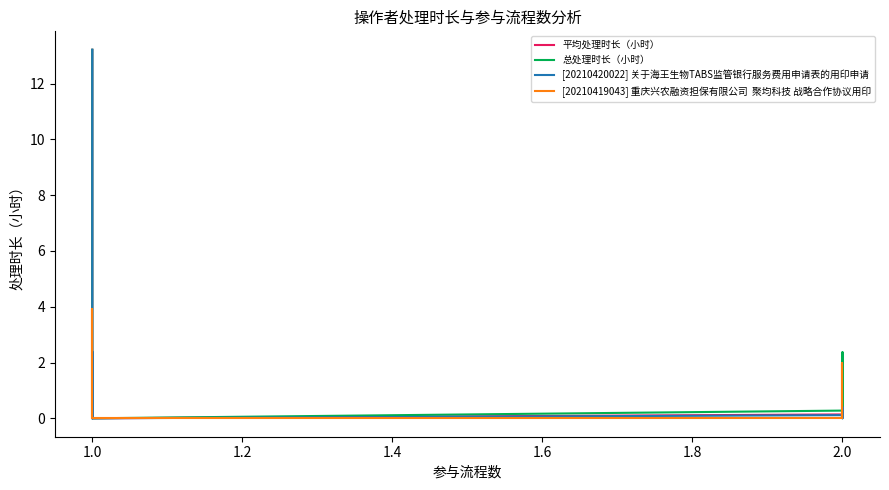

What is the difference between the maximum and second lowest values in the 平均处理时长（小时） series?

13.2